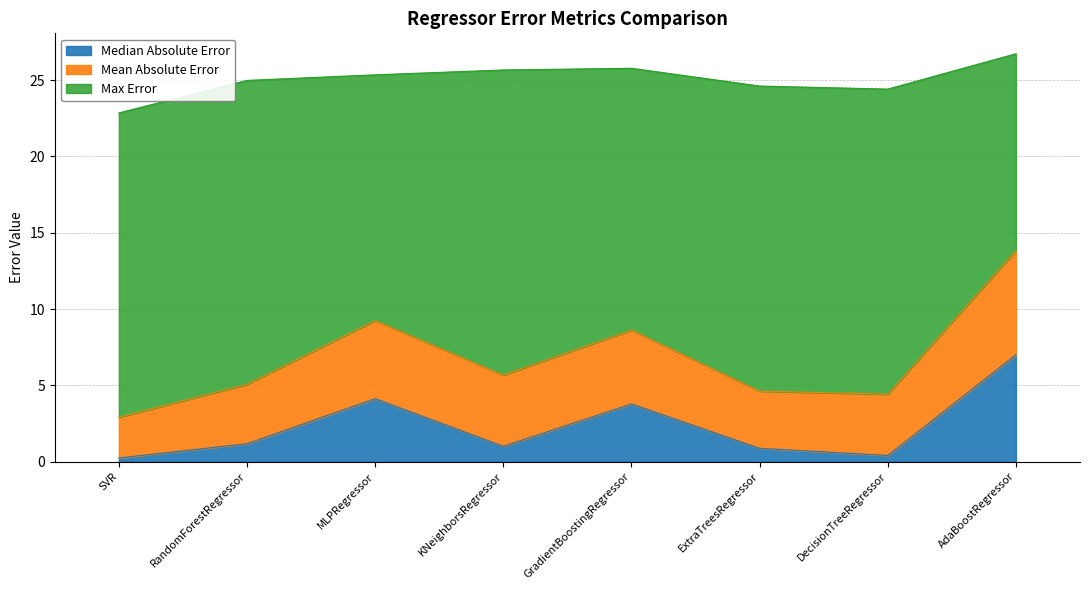

True or false: Median Absolute Error has a value of 0.4 at DecisionTreeRegressor.

True